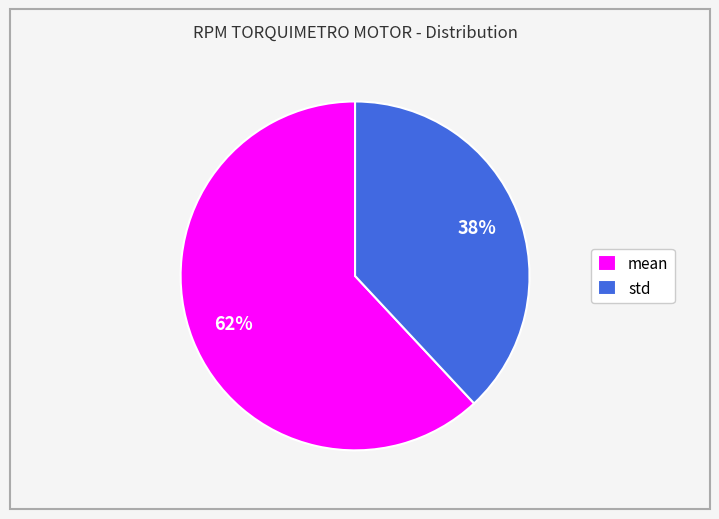

To the nearest percent, what is the average slice percentage?

50%